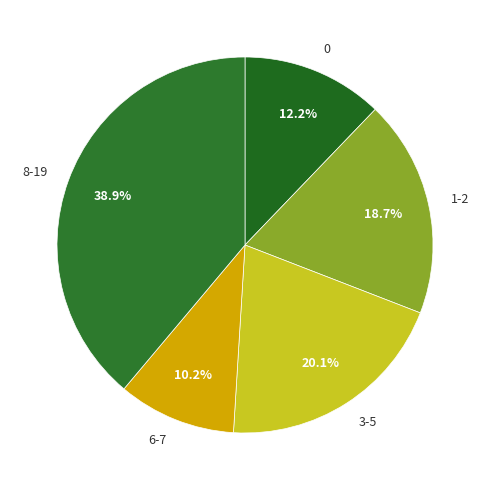

Rank the categories by value from highest to lowest.

8-19, 3-5, 1-2, 0, 6-7